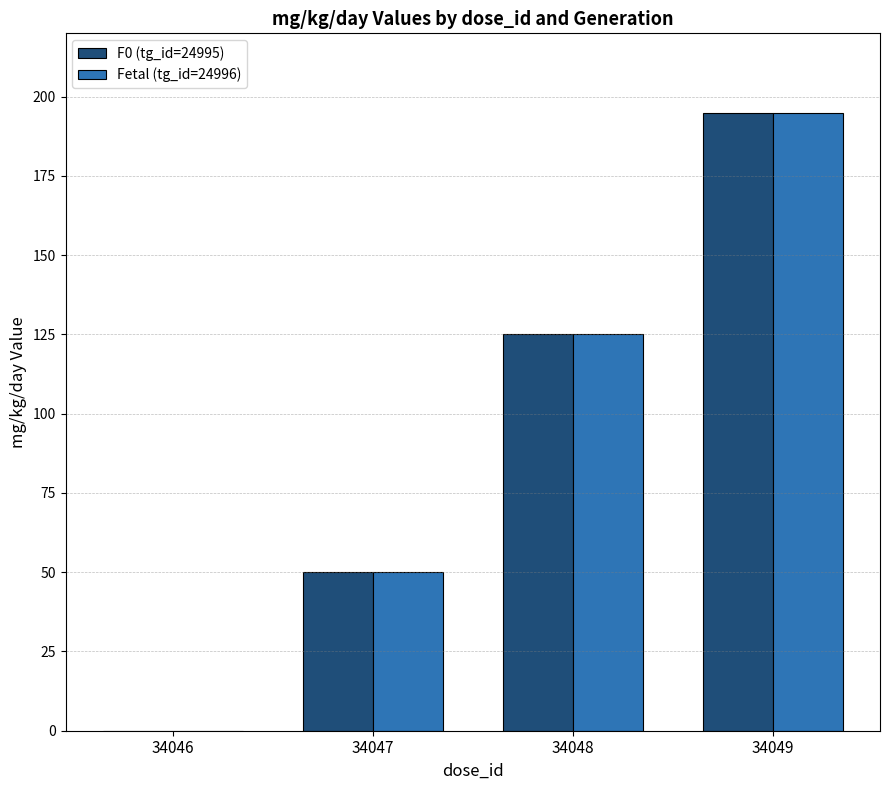

At which category is the sum across all series the highest?

34049